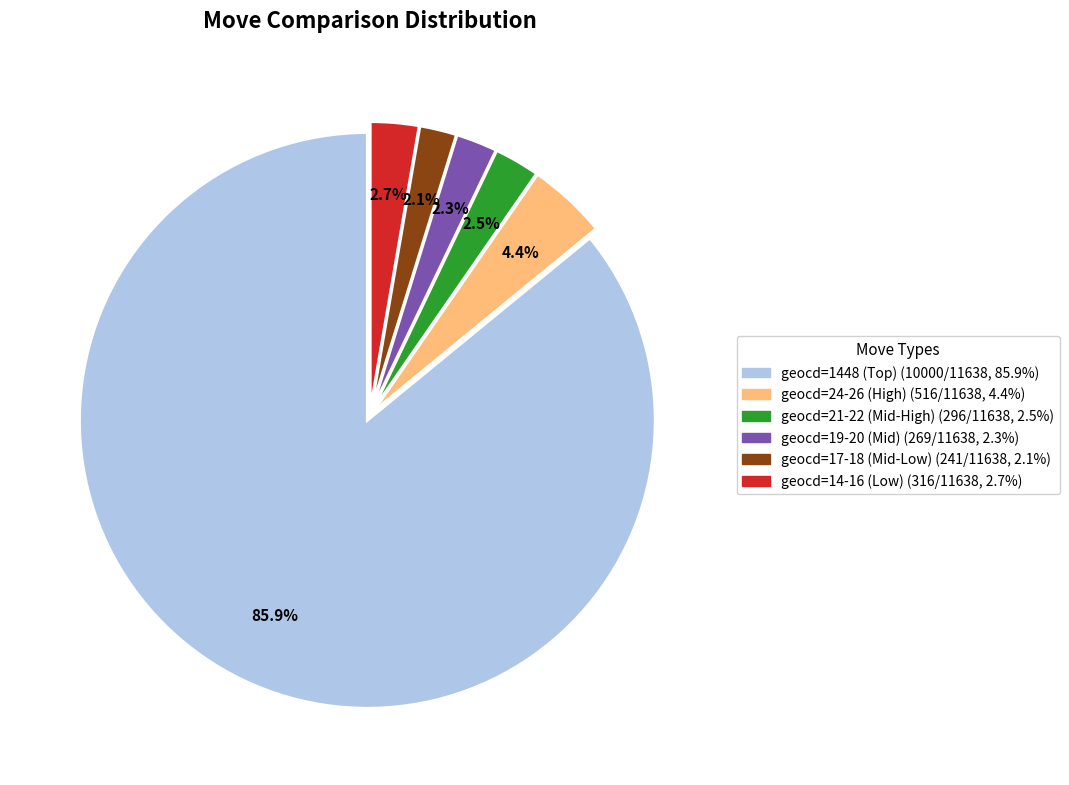

Does any single category account for the majority?

Yes